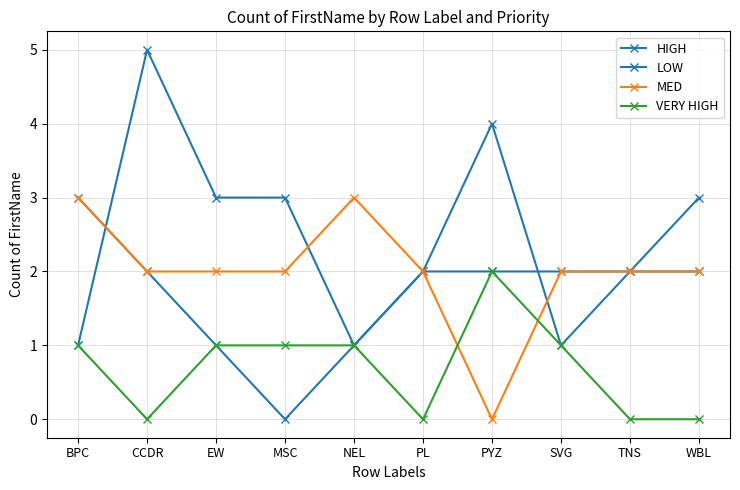

How many distinct data groups are displayed?

4